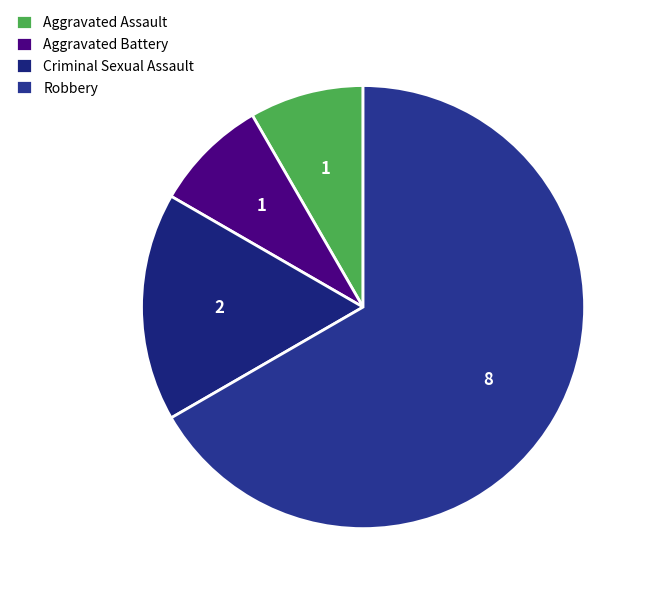

How many slices are in this pie chart?

4